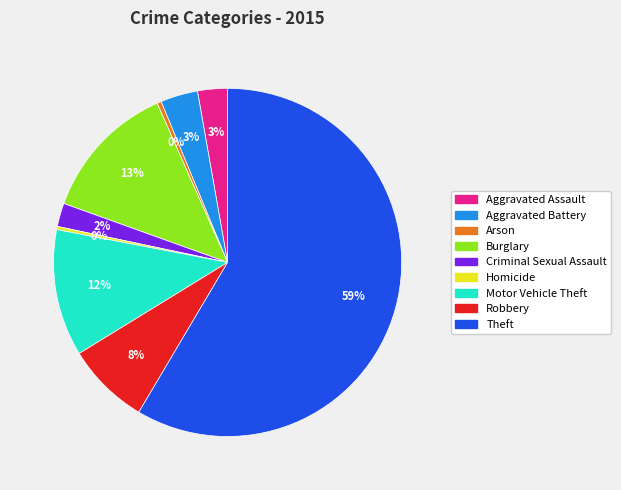

Count the number of slices in the pie.

9